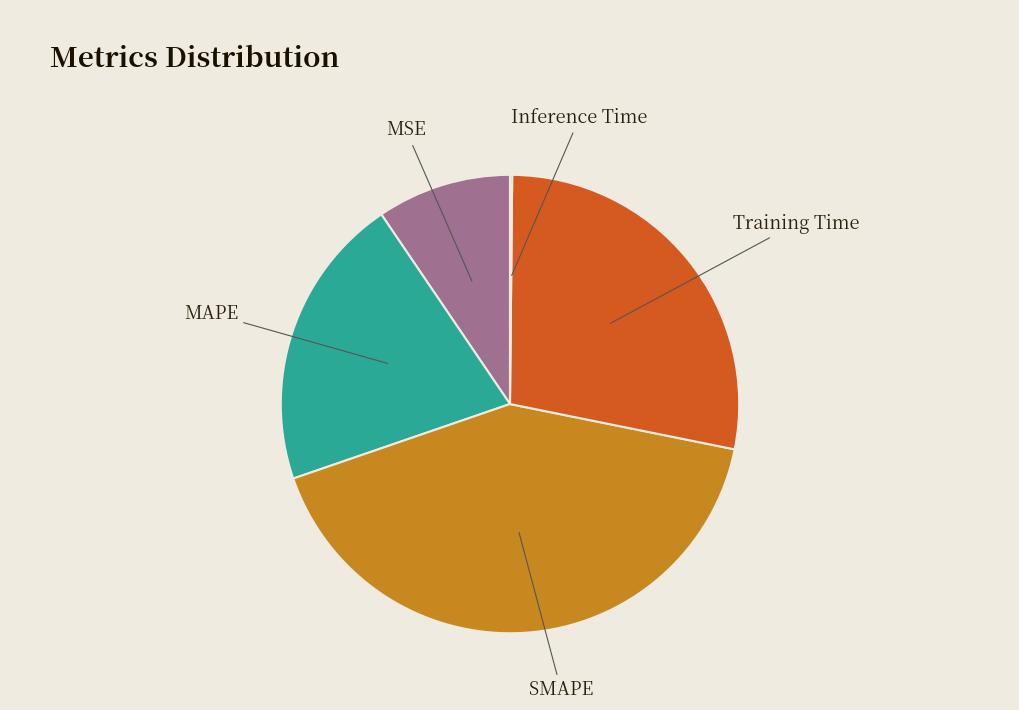

Does SMAPE account for over 50% of the chart?

No